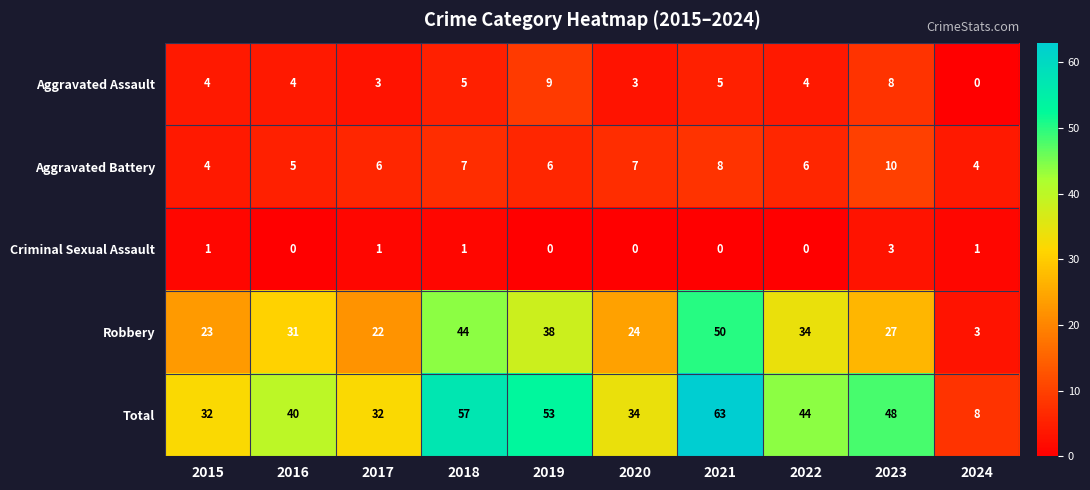

Count the number of data series in this chart.

5